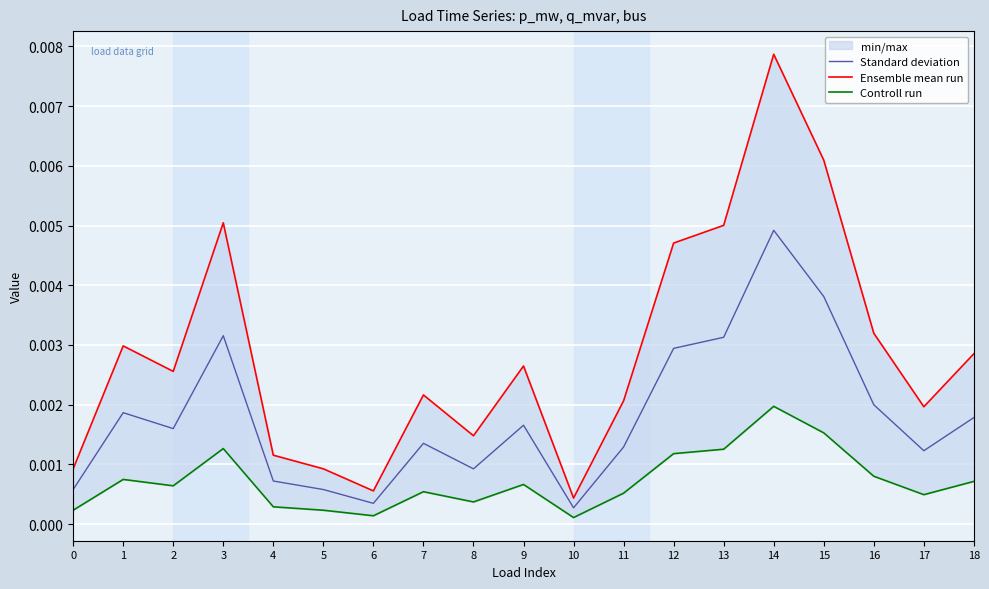

Rank the series by their maximum value, from highest to lowest.

Ensemble mean run, Standard deviation, Controll run